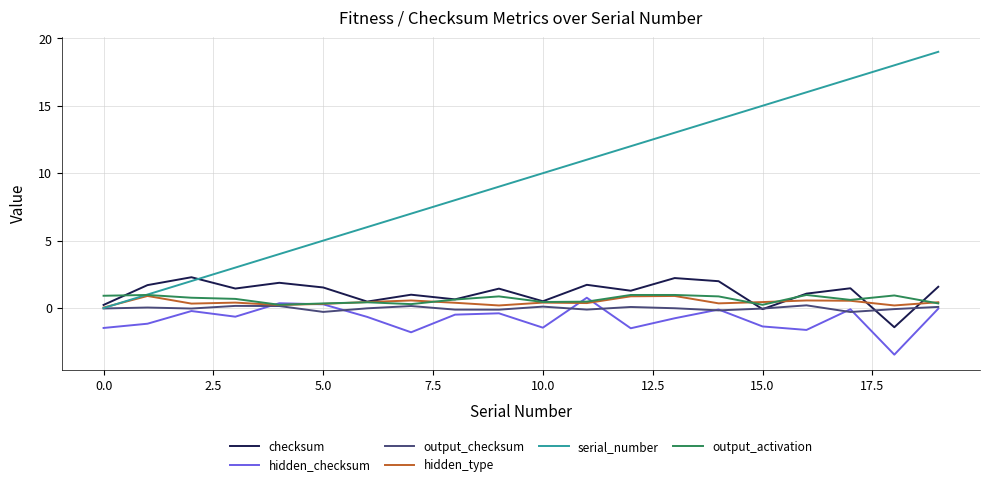

True or false: hidden_checksum and checksum cross at least once.

False